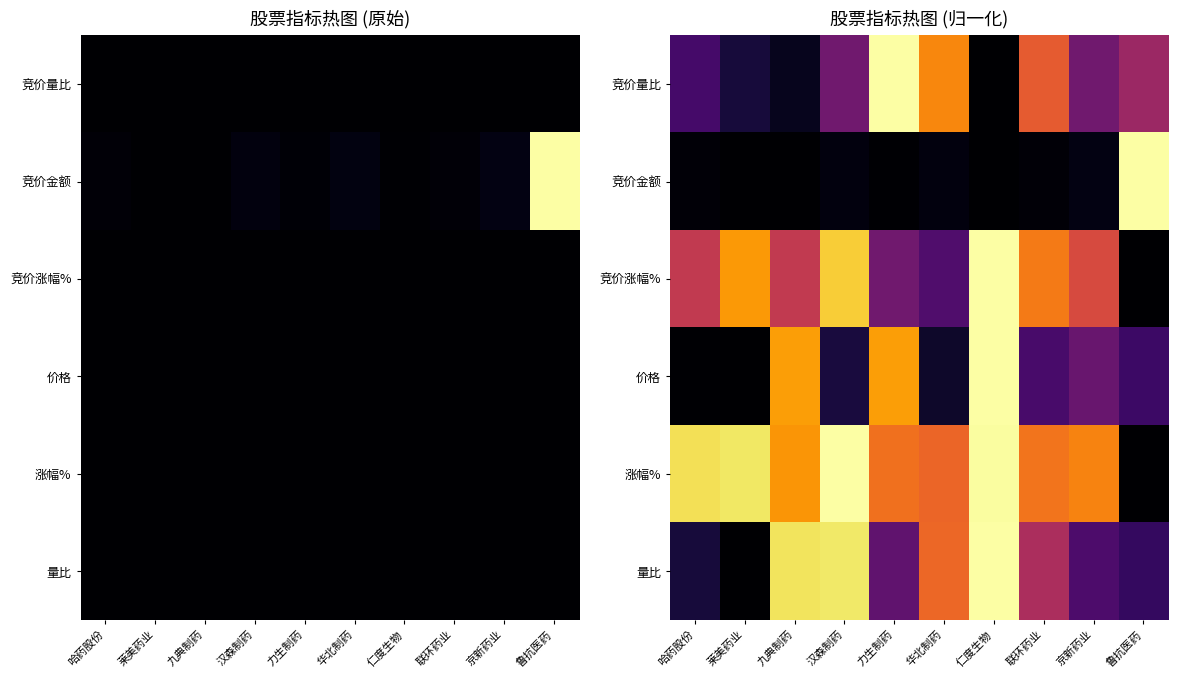

How many data points in 竞价金额 are above 0?

9